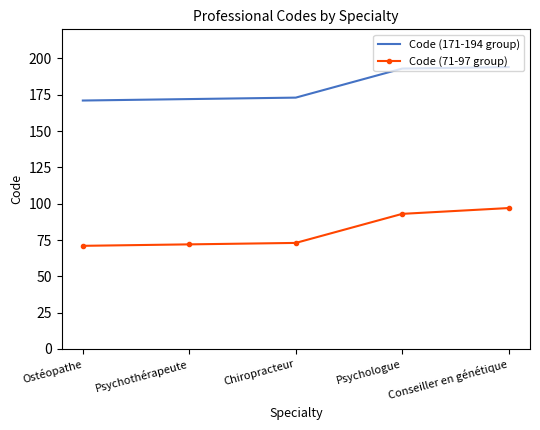

At Psychothérapeute, list the series in order from smallest to largest.

Code (71-97 group), Code (171-194 group)